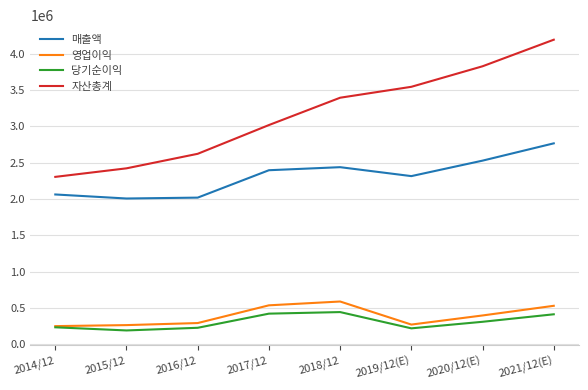

Where is 자산총계 nearest to the value 3248150?

2018/12